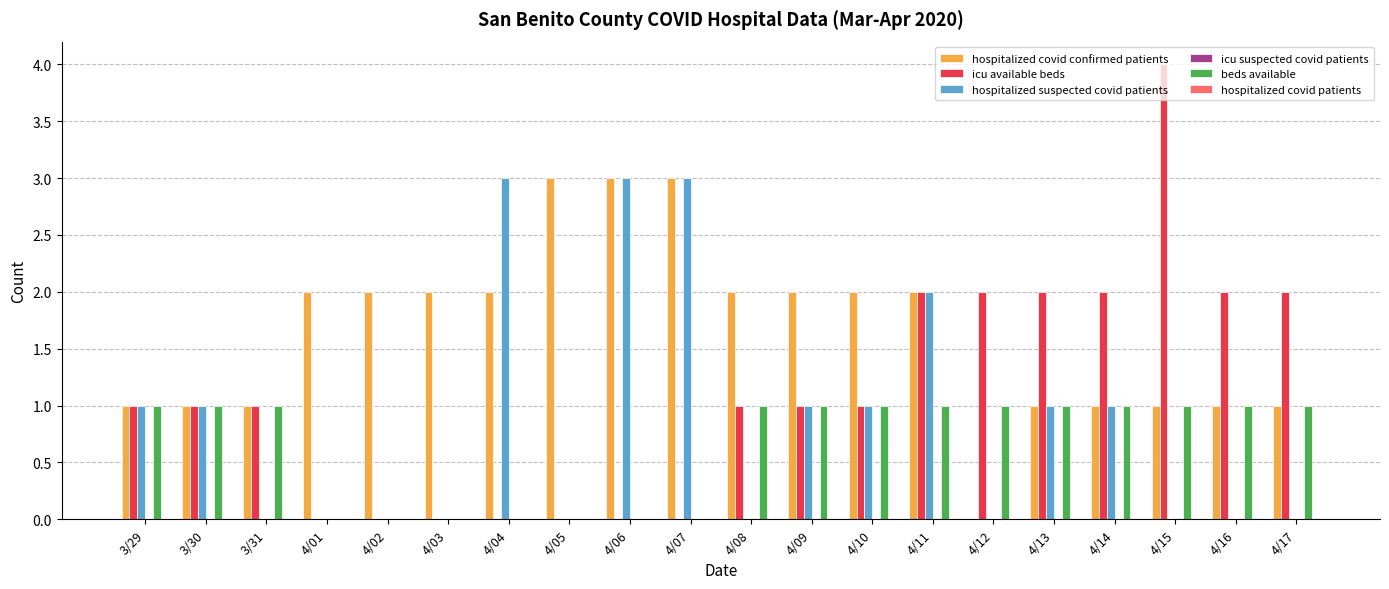

What is the sum of all beds available values?

13